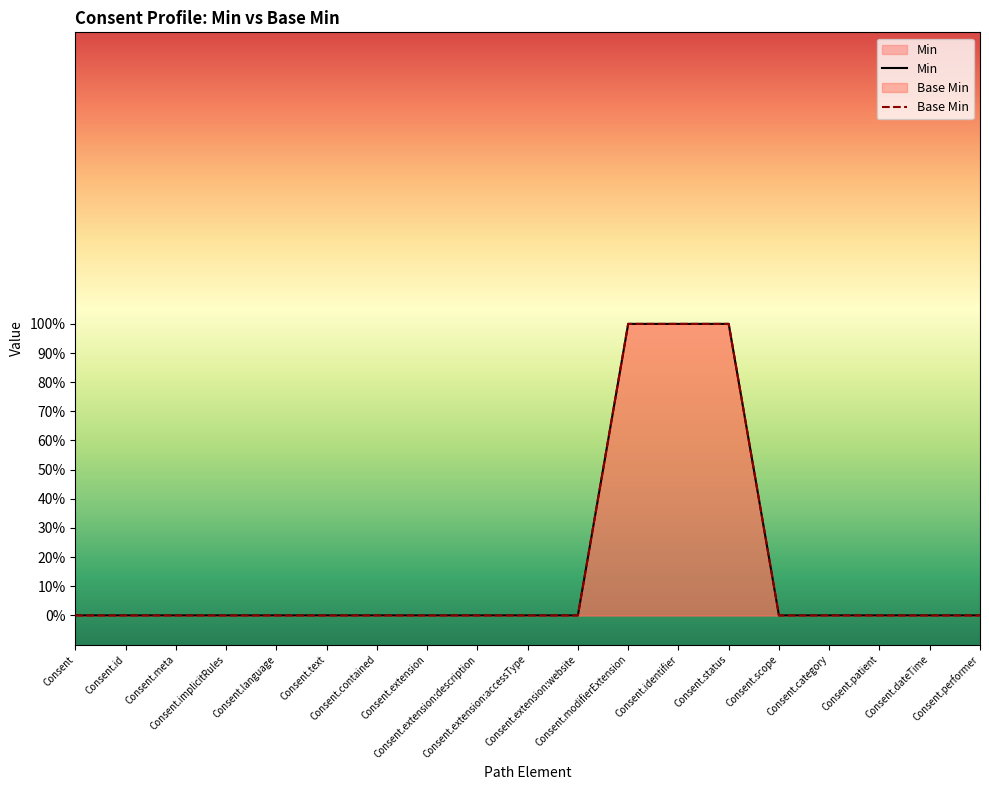

At which label is Base Min closest to 0?

Consent